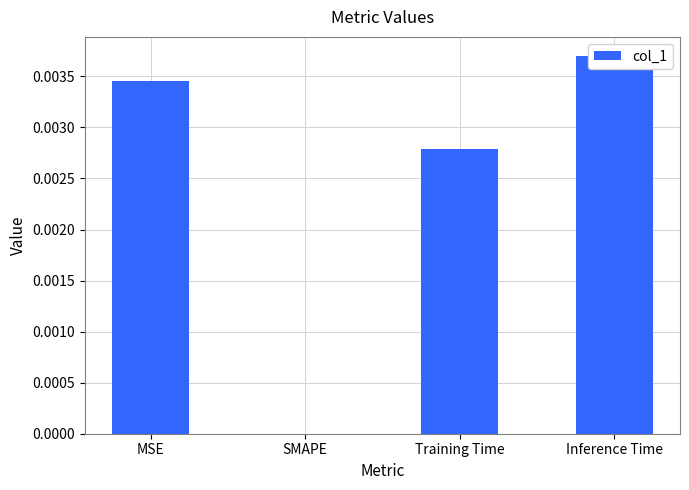

Is it true that the value at MSE is 0.0?

False